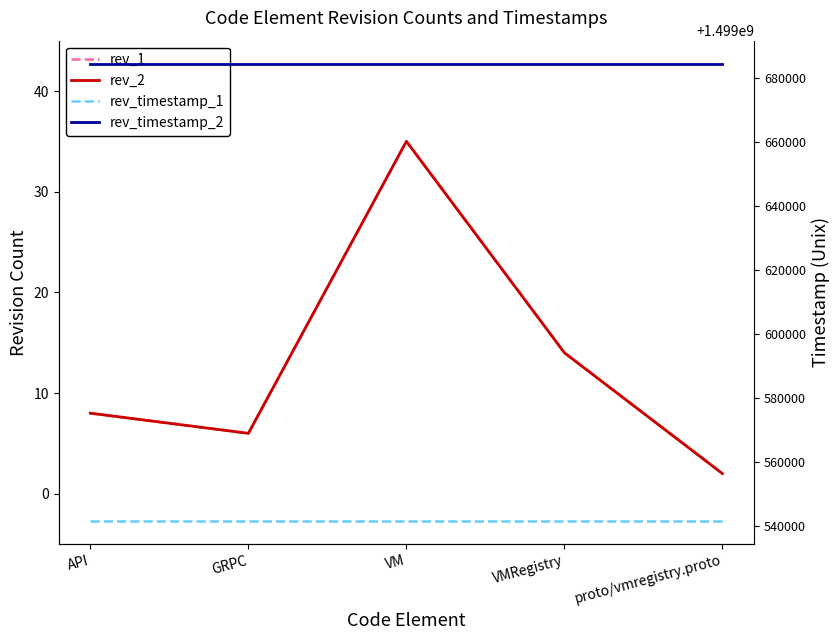

At how many categories does at least one series exceed 1158247074?

5